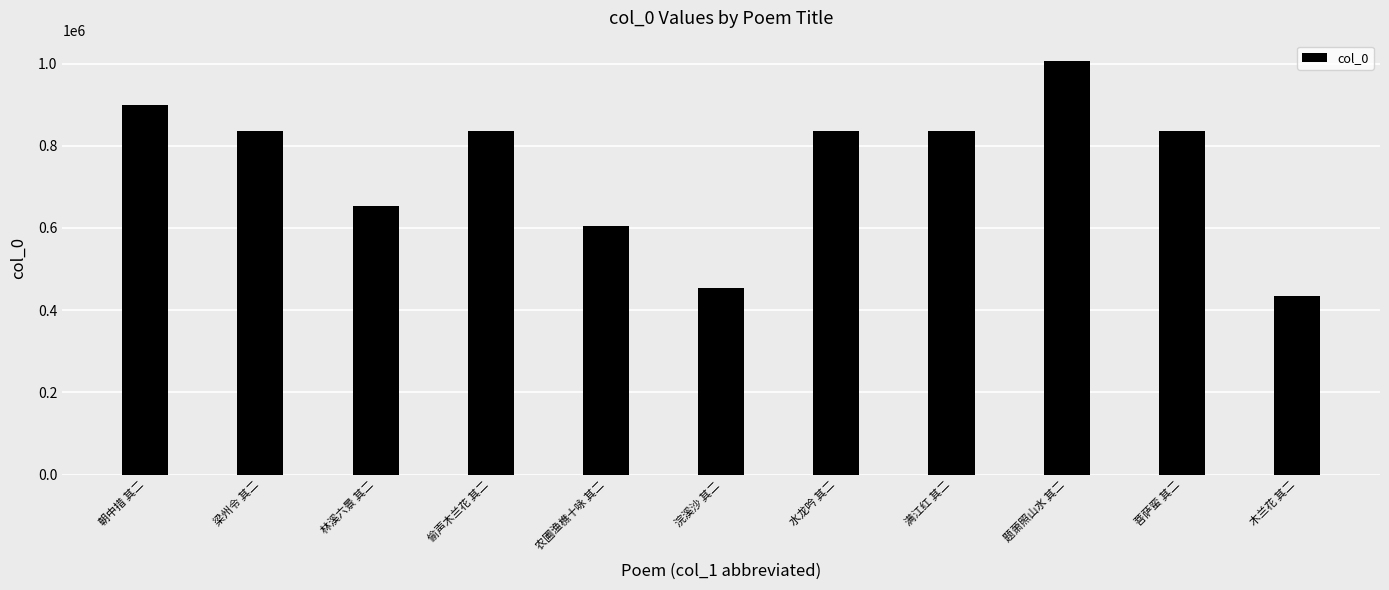

What is the minimum value shown in the chart?

434438